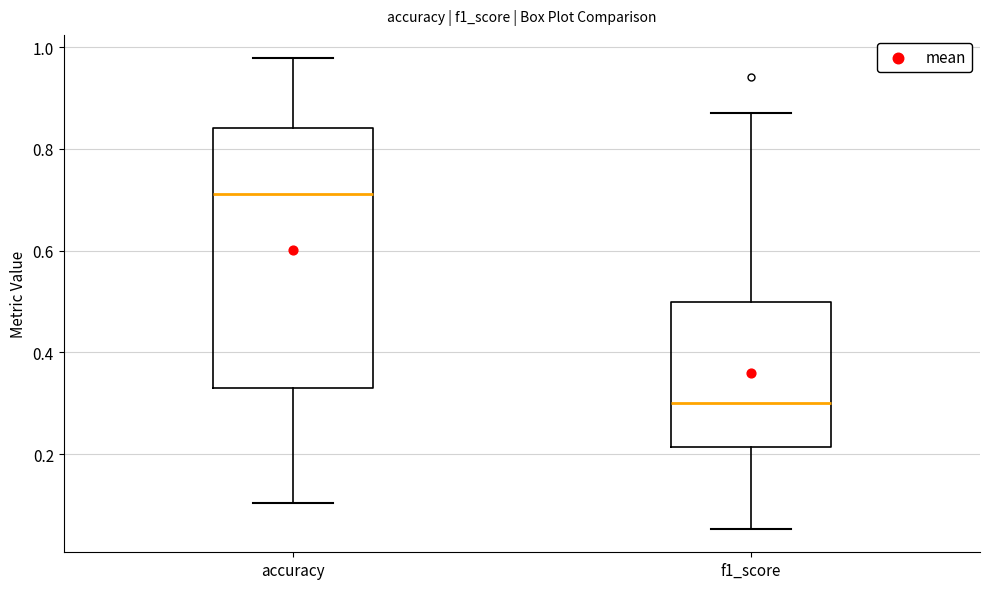

Where does the median line of the box for f1_score sit on the y-axis? The values are not printed on the chart, so give them approximately, as read against the axis.

0.30